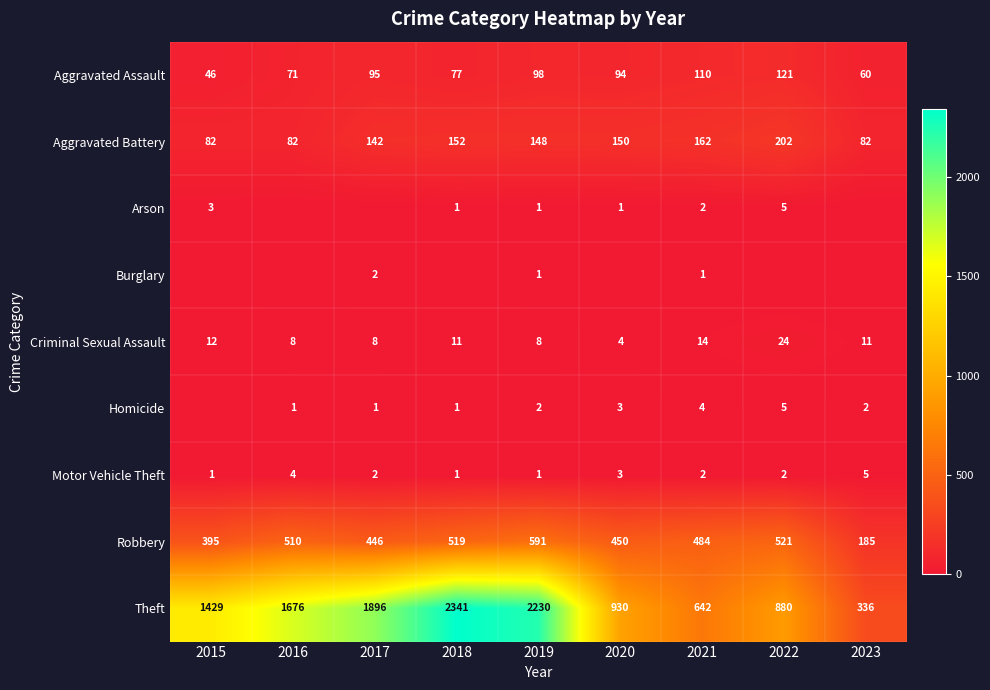

At which label does Criminal Sexual Assault reach its minimum?

2020